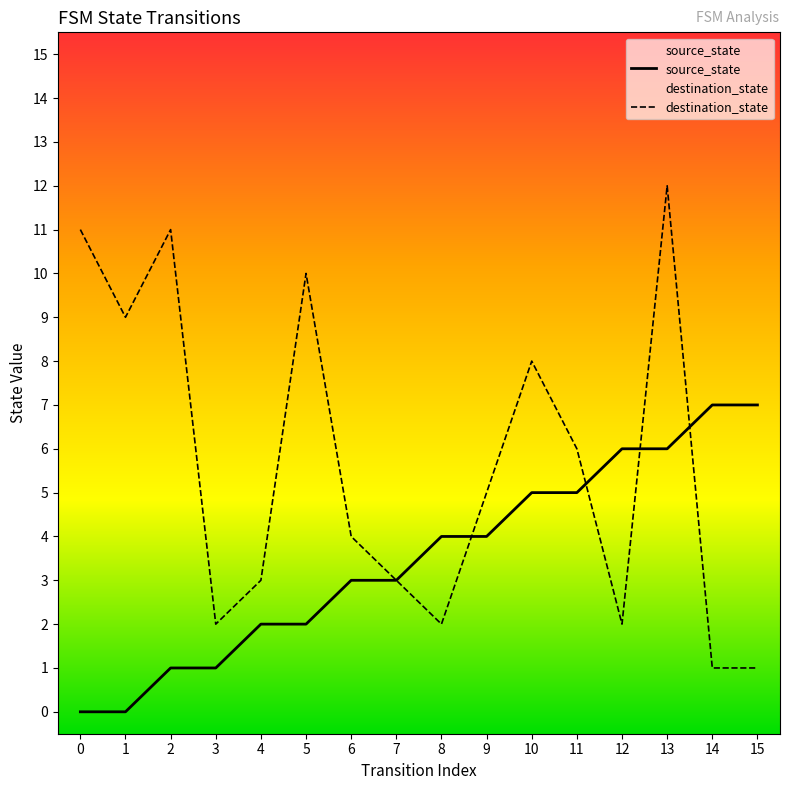

What is the value of the source_state point at the 7th from the left?

3